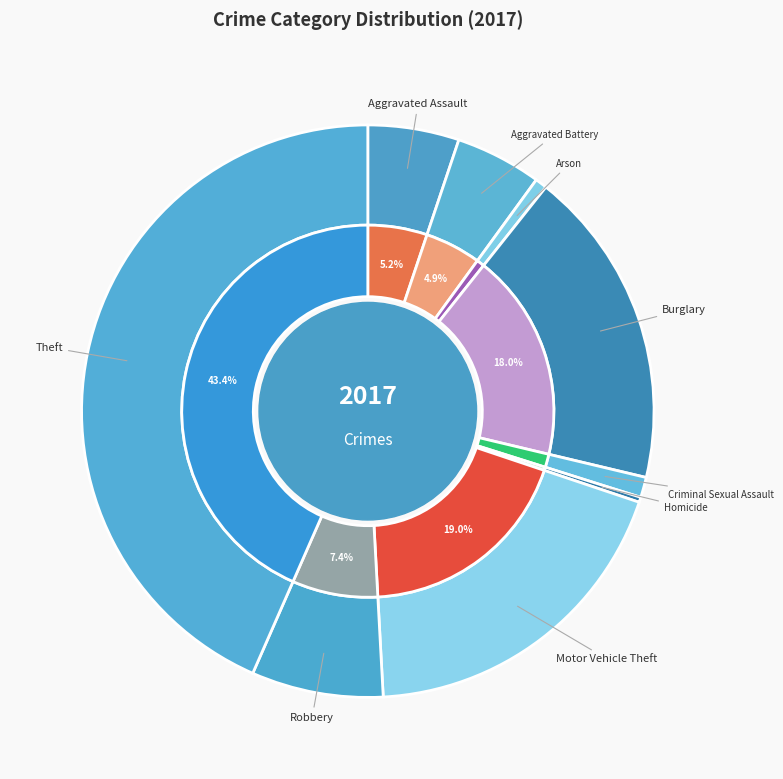

What percentage is NOT represented by Theft?

56.6%